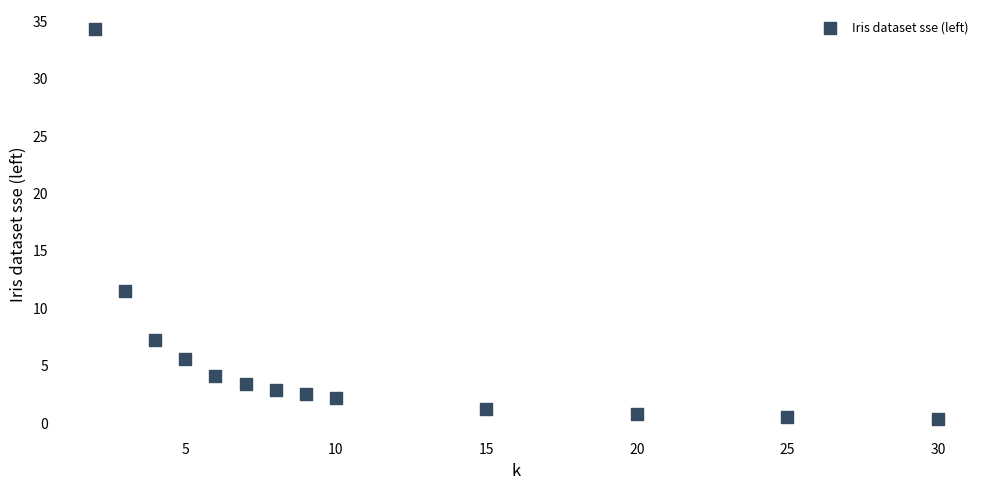

What Y value in the scatter plot is closest to 17?

11.5